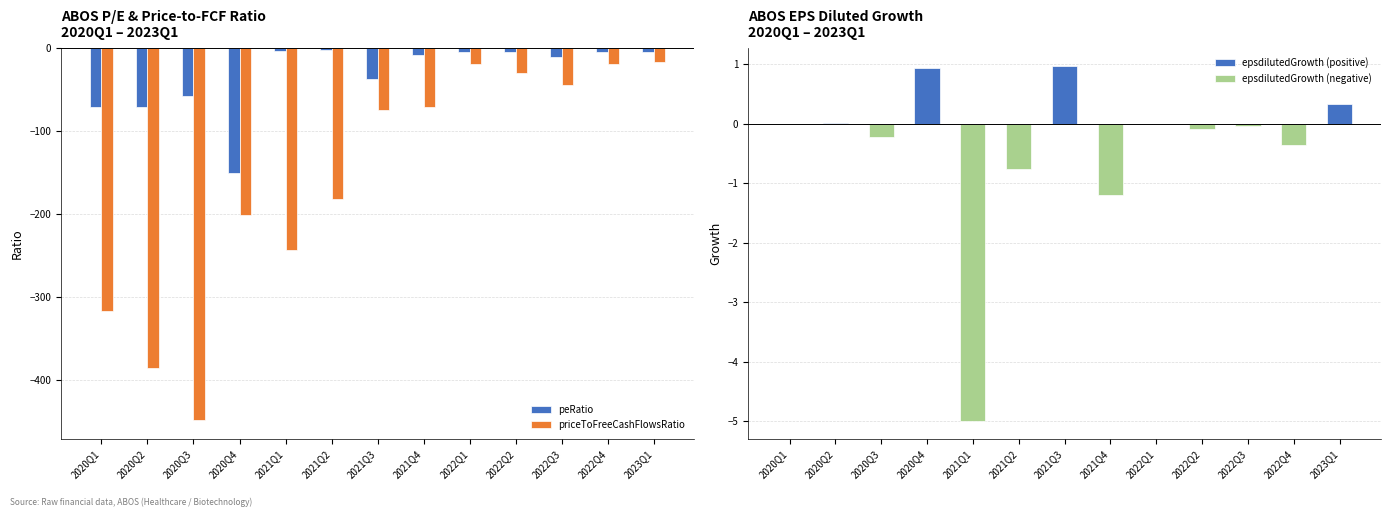

What is the minimum value for epsdilutedGrowth (negative)?

-5.0